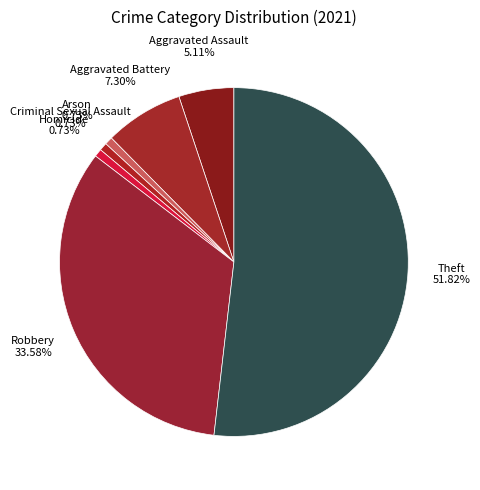

To the nearest percent, what is the combined percentage of Robbery and Aggravated Assault?

39%